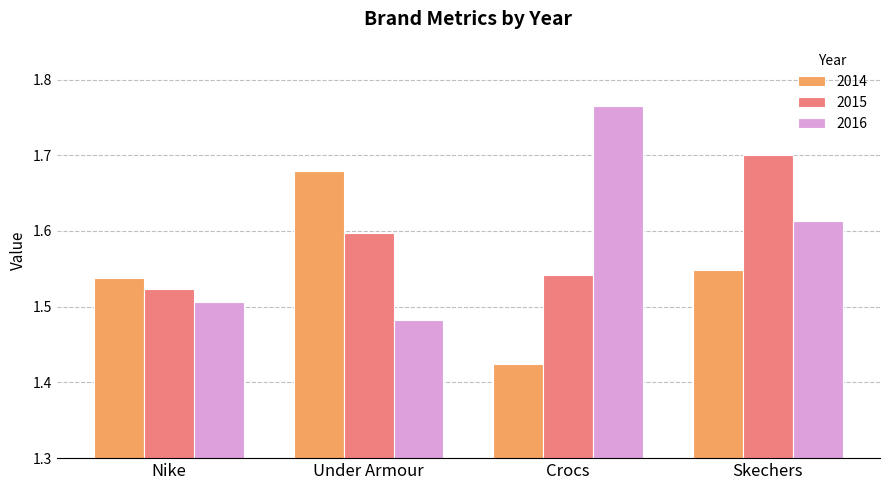

Which series changed the most between Under Armour and Crocs?

2016